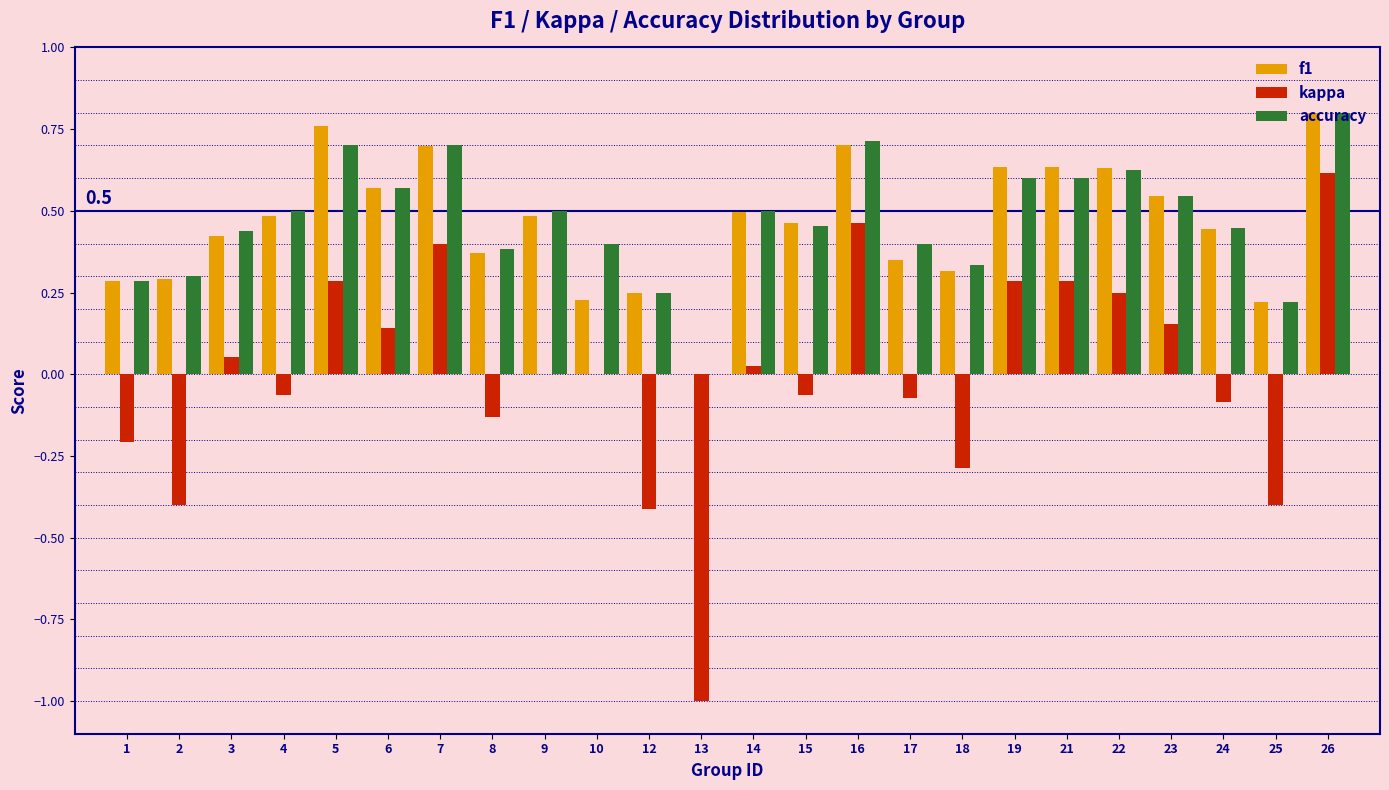

Is the value of accuracy at 21 greater than the value of kappa at 19?

Yes